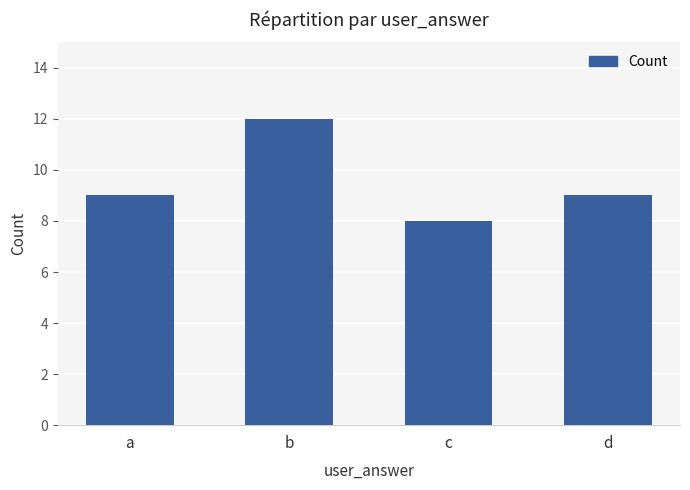

Reading left to right, transcribe all the data shown in this chart.

a=9	b=12	c=8	d=9